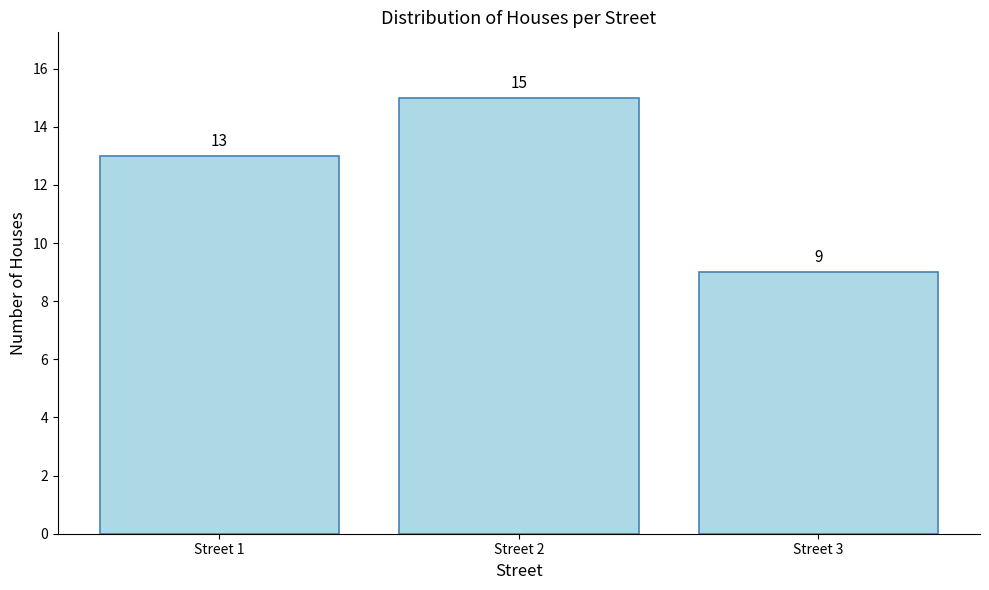

What is the difference between the maximum and minimum values?

6